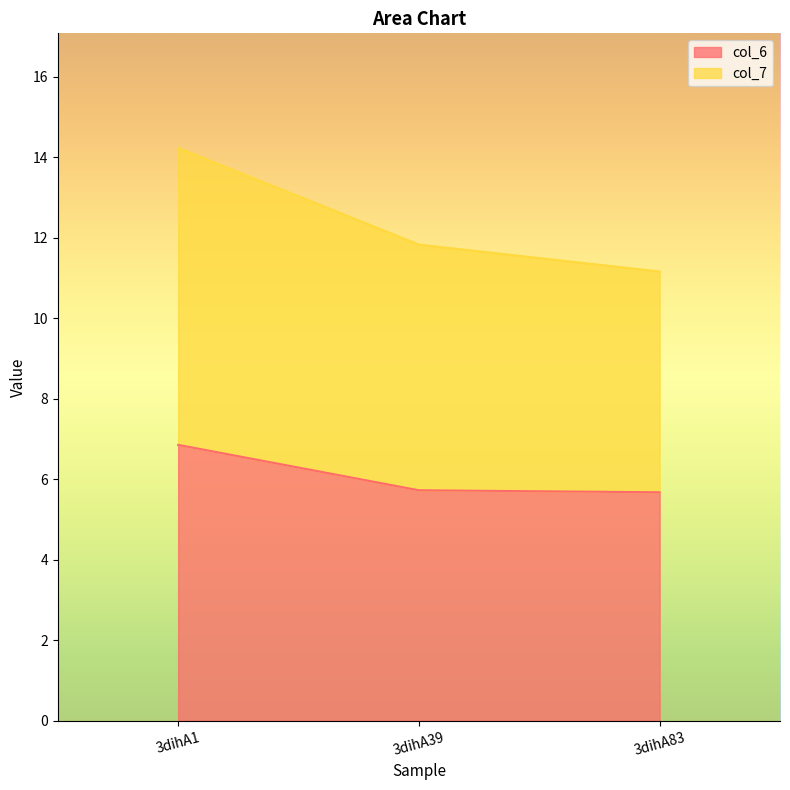

What is the lowest value of the col_6 series?

5.7